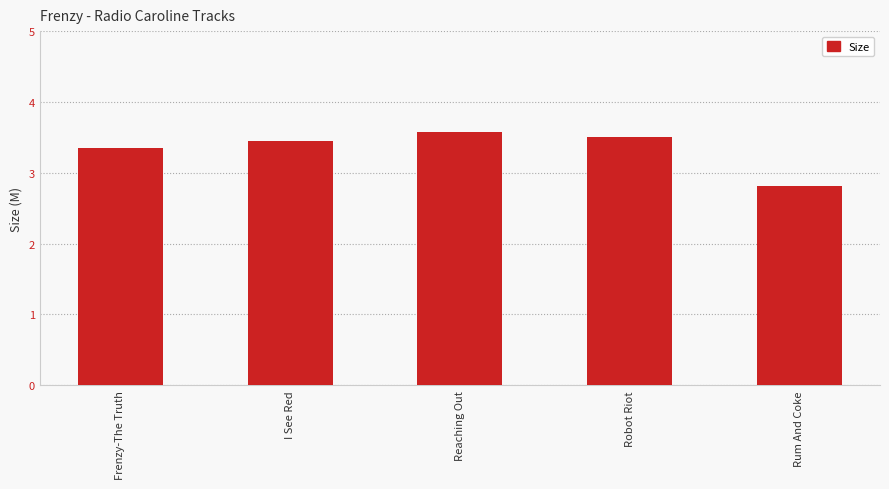

How many bars are there in total?

5